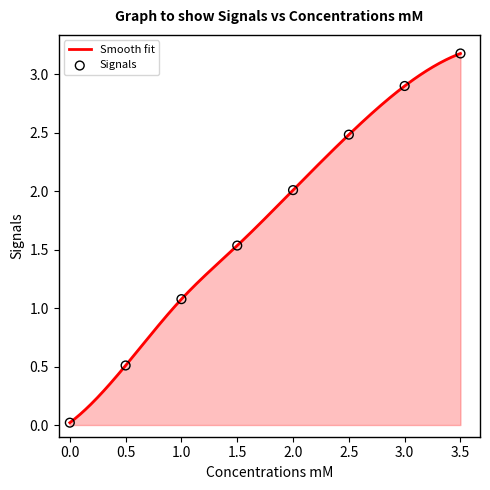

Which has a higher value, 2.0 or 3.0?

3.0